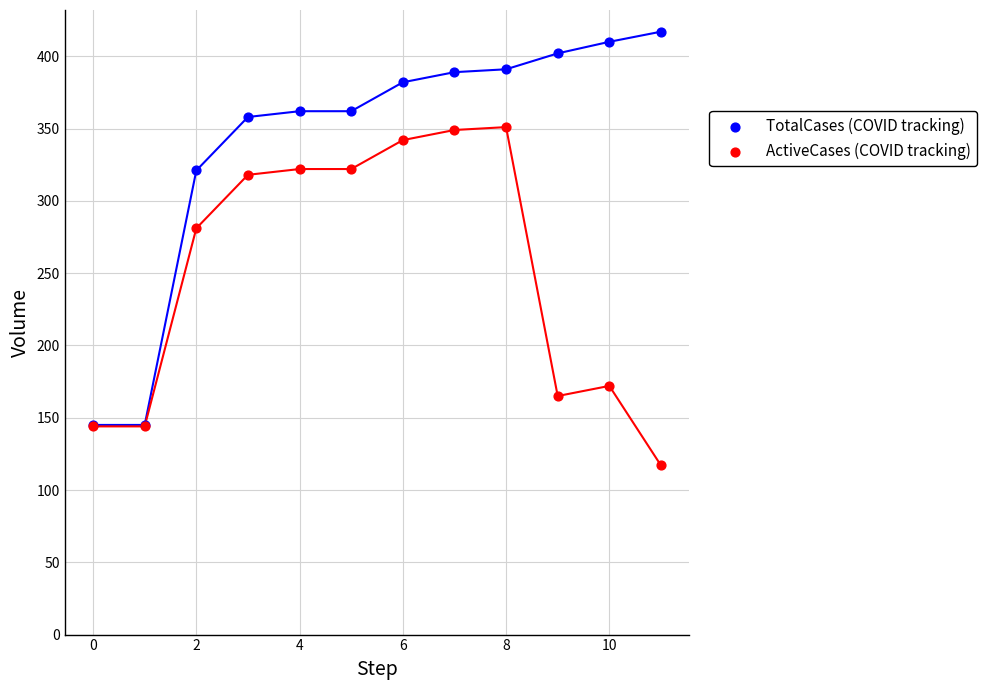

Which series has the largest Y range (max minus min)?

TotalCases (COVID tracking)